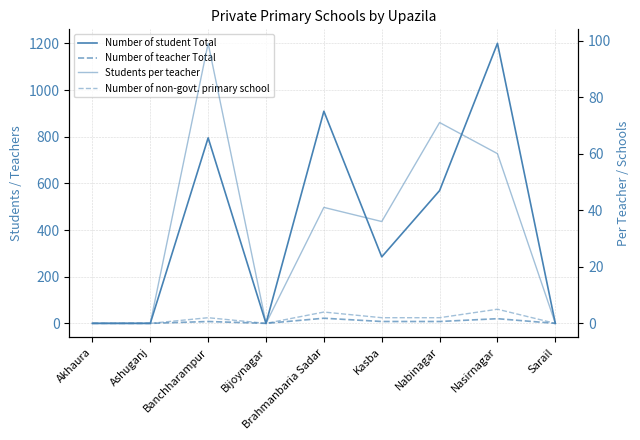

What is the label of the 3rd point from the left?

Banchharampur